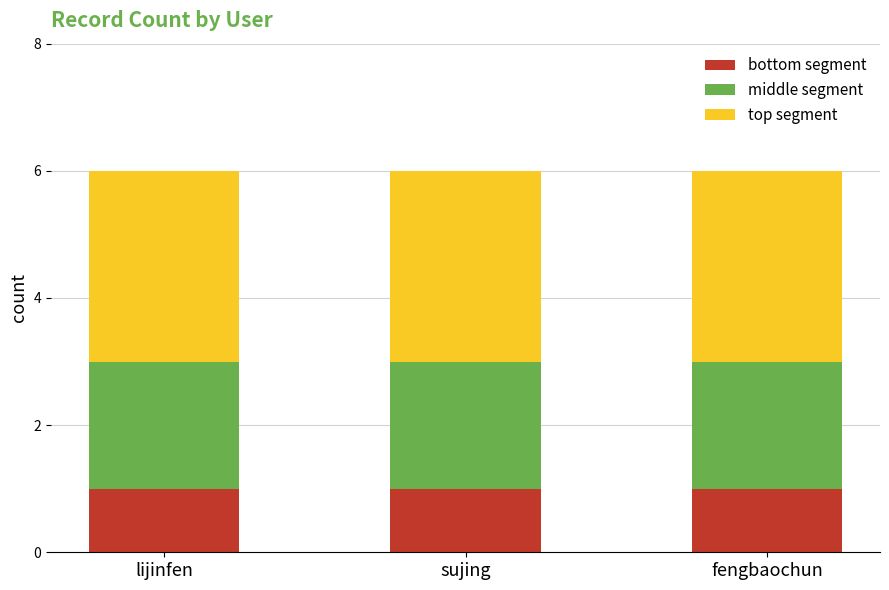

What is the sum of all bottom segment values?

3